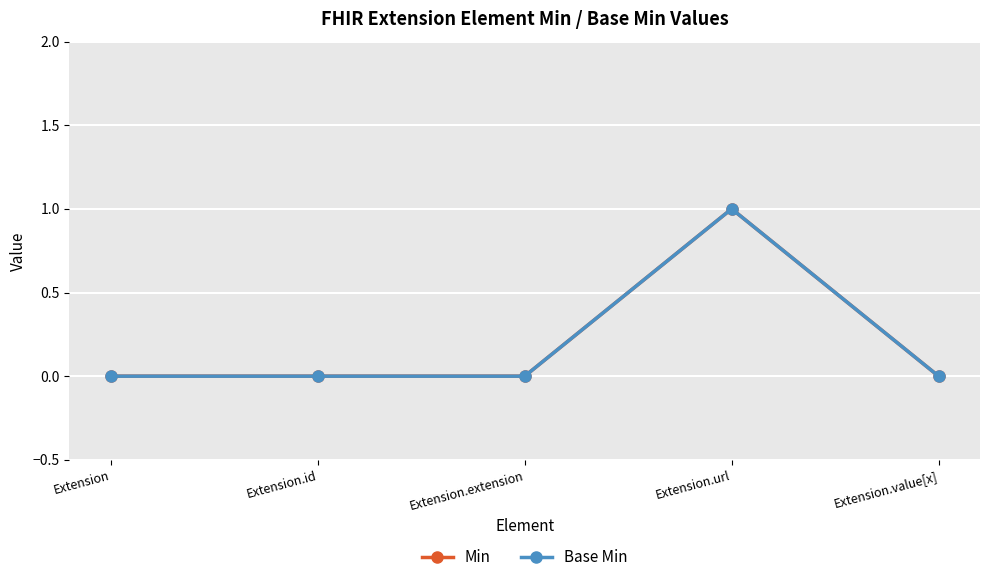

Which has a higher value, Extension.url or Extension?

Extension.url